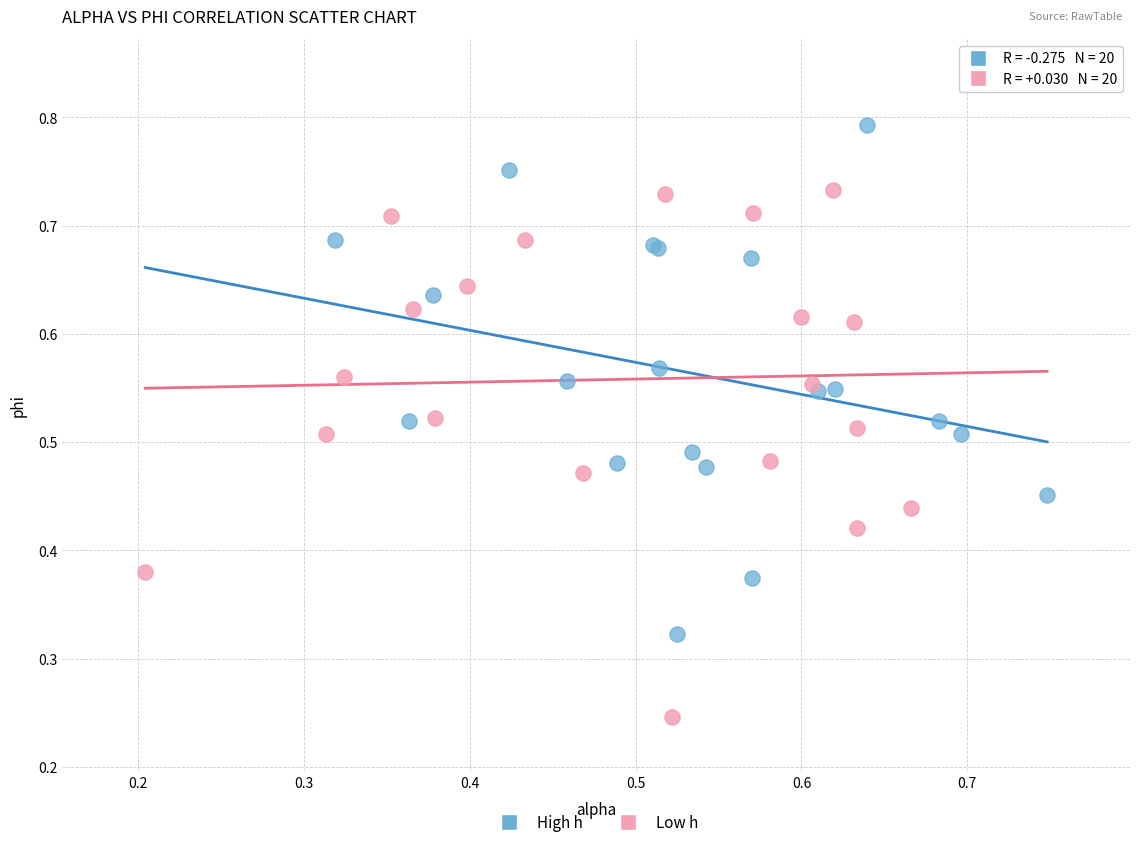

Which series contains the highest Y value?

High h